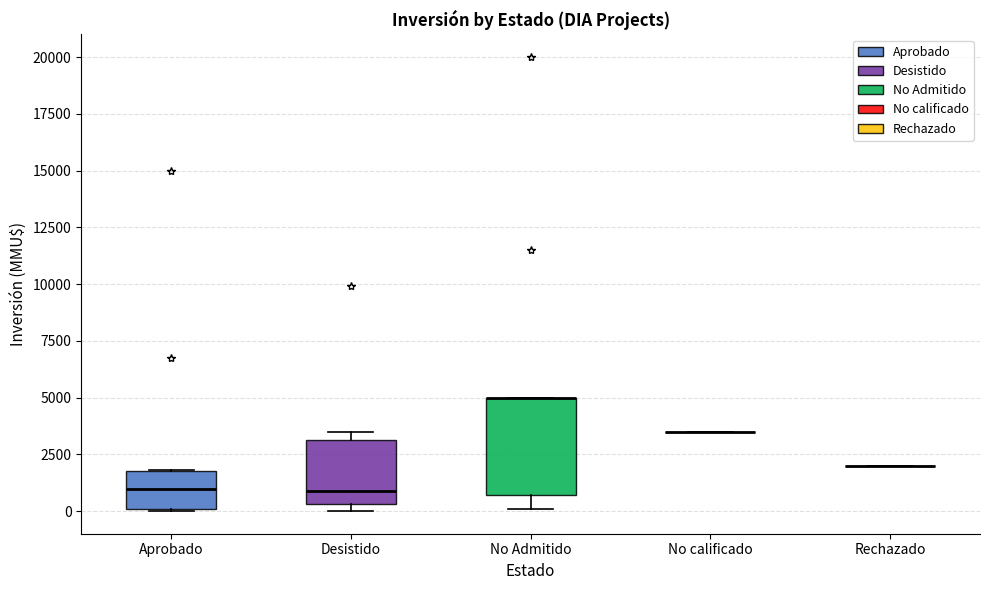

Which box is the tallest, from its lower edge to its upper edge?

No Admitido